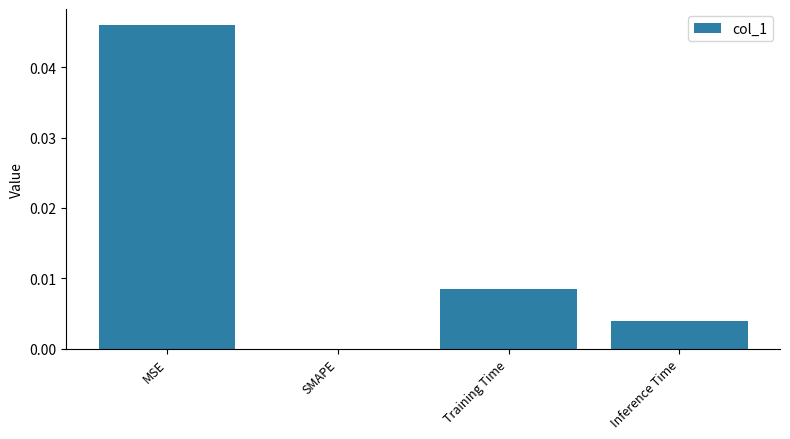

How many data points does each series have?

4